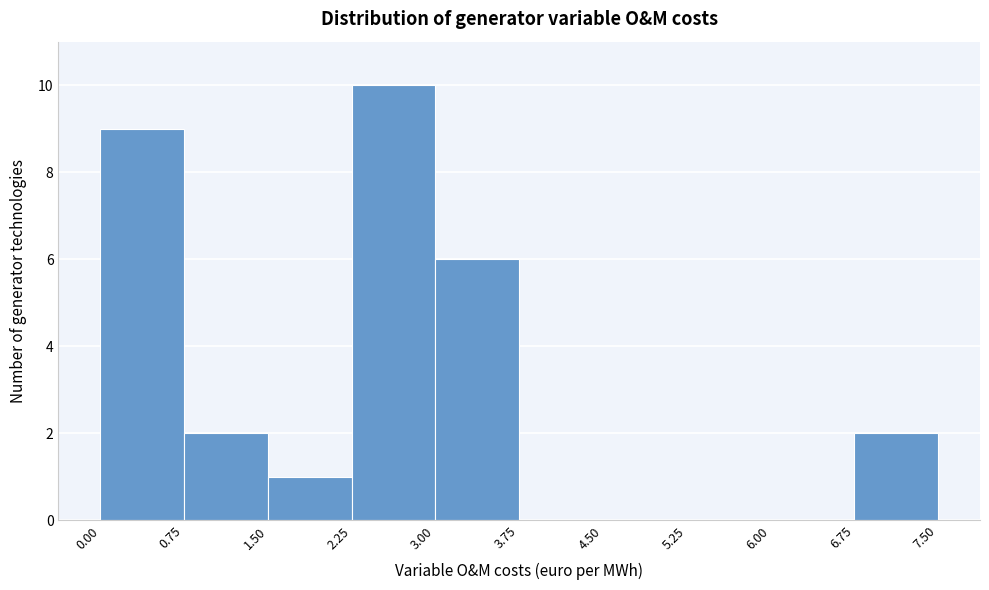

Reading left to right, list every bar in this chart as the range it spans on the x-axis followed by its height. The values are not printed on the chart, so give them approximately, as read against the axis.

0.00 to 0.75: 9
0.75 to 1.50: 2
1.50 to 2.25: 1
2.25 to 3.00: 10
3.00 to 3.75: 6
3.75 to 4.50: 0
4.50 to 5.25: 0
5.25 to 6.00: 0
6.00 to 6.75: 0
6.75 to 7.50: 2